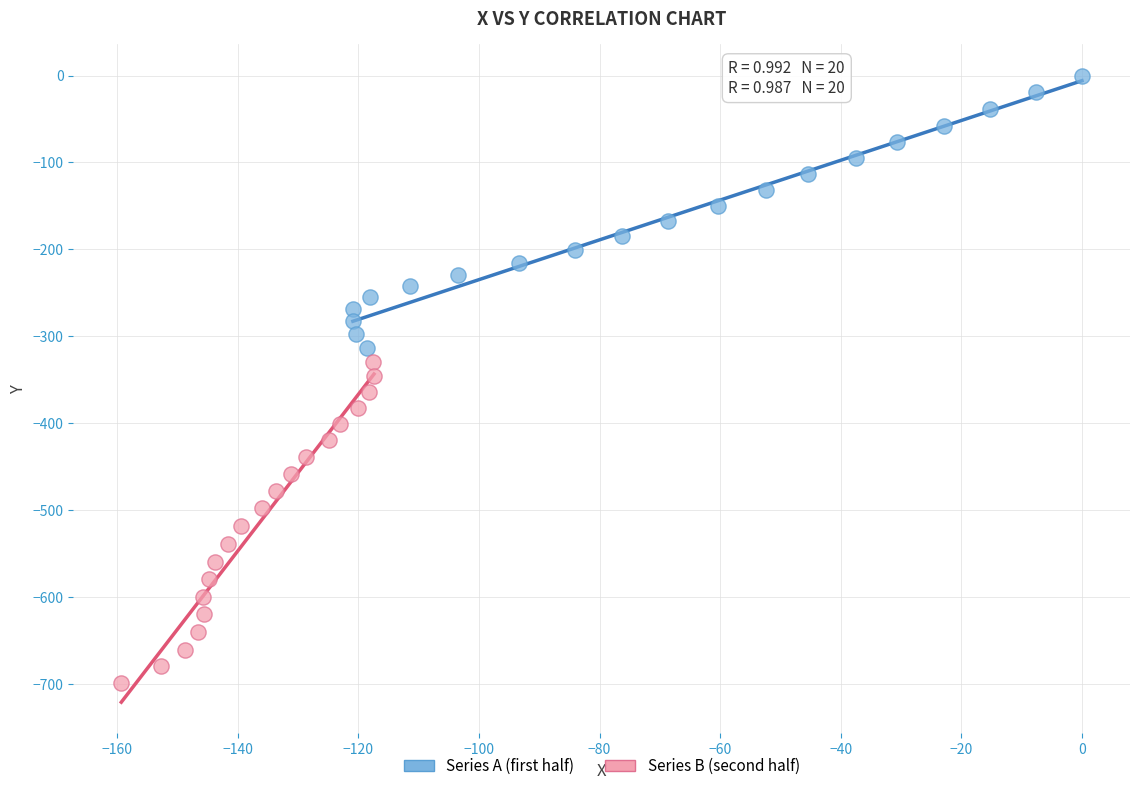

Which series reaches the minimum Y coordinate?

Series B (second half)